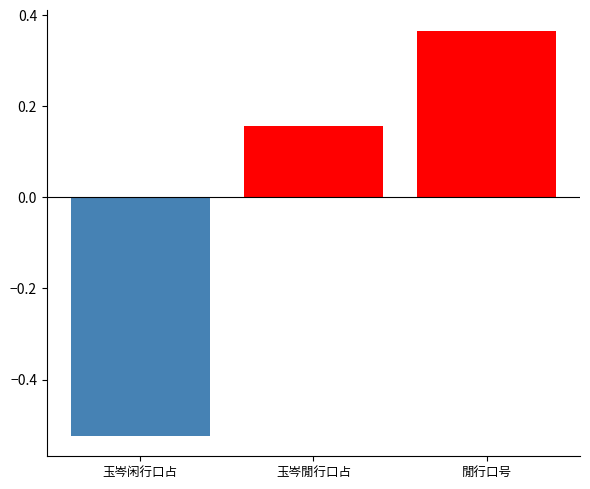

What are all the series names shown in the legend?

col_0, col_0 (negative), col_0 (positive)